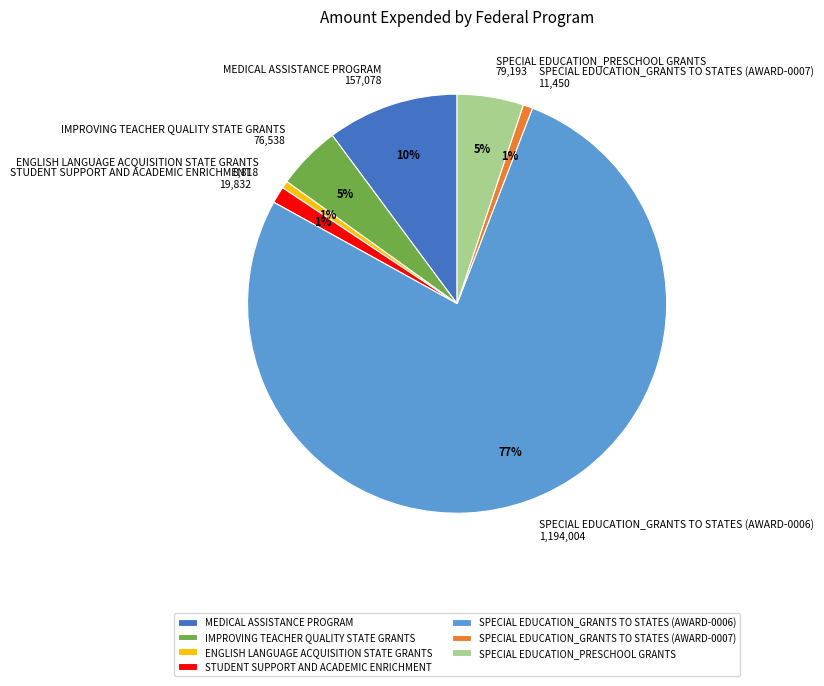

Is the sum of IMPROVING TEACHER QUALITY STATE GRANTS 76,538 and MEDICAL ASSISTANCE PROGRAM 157,078 greater than half?

No